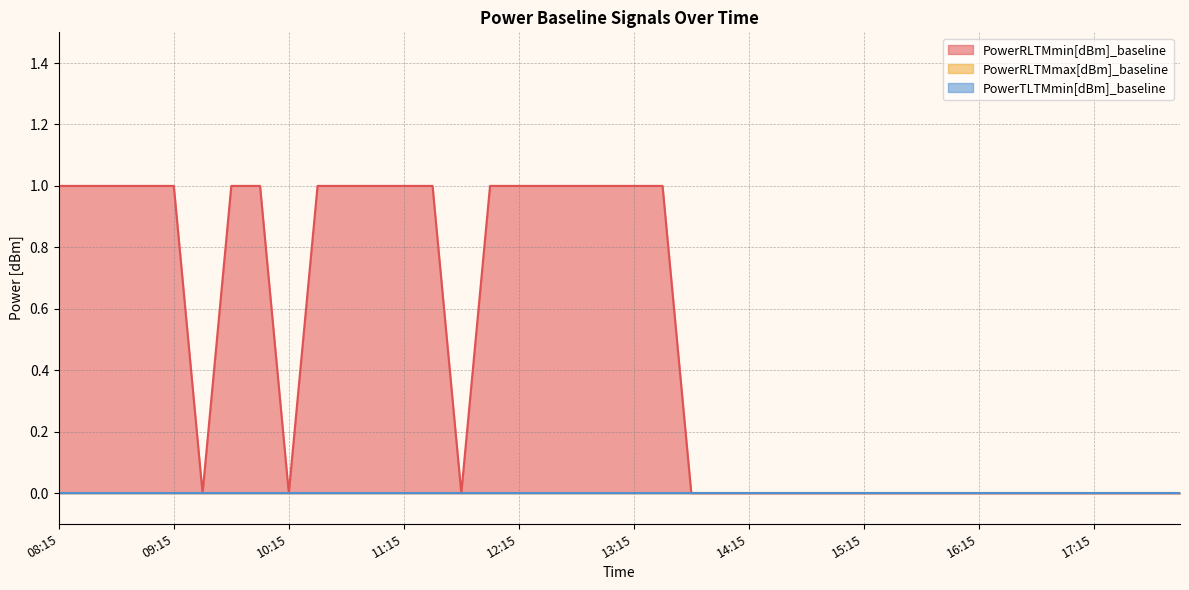

Reading left to right, transcribe all the data shown in this chart.

PowerRLTMmin[dBm]_baseline: 08:15=1	08:30=1	08:45=1	09:00=1	09:15=1	09:30=0	09:45=1	10:00=1	10:15=0	10:30=1	10:45=1	11:00=1	11:15=1	11:30=1	11:45=0	12:00=1	12:15=1	12:30=1	12:45=1	13:00=1	13:15=1	13:30=1	13:45=0	14:00=0	14:15=0	14:30=0	14:45=0	15:00=0	15:15=0	15:30=0	15:45=0	16:00=0	16:15=0	16:30=0	16:45=0	17:00=0	17:15=0	17:30=0	17:45=0	18:00=0
PowerRLTMmax[dBm]_baseline: 08:15=0	08:30=0	08:45=0	09:00=0	09:15=0	09:30=0	09:45=0	10:00=0	10:15=0	10:30=0	10:45=0	11:00=0	11:15=0	11:30=0	11:45=0	12:00=0	12:15=0	12:30=0	12:45=0	13:00=0	13:15=0	13:30=0	13:45=0	14:00=0	14:15=0	14:30=0	14:45=0	15:00=0	15:15=0	15:30=0	15:45=0	16:00=0	16:15=0	16:30=0	16:45=0	17:00=0	17:15=0	17:30=0	17:45=0	18:00=0
PowerTLTMmin[dBm]_baseline: 08:15=0	08:30=0	08:45=0	09:00=0	09:15=0	09:30=0	09:45=0	10:00=0	10:15=0	10:30=0	10:45=0	11:00=0	11:15=0	11:30=0	11:45=0	12:00=0	12:15=0	12:30=0	12:45=0	13:00=0	13:15=0	13:30=0	13:45=0	14:00=0	14:15=0	14:30=0	14:45=0	15:00=0	15:15=0	15:30=0	15:45=0	16:00=0	16:15=0	16:30=0	16:45=0	17:00=0	17:15=0	17:30=0	17:45=0	18:00=0